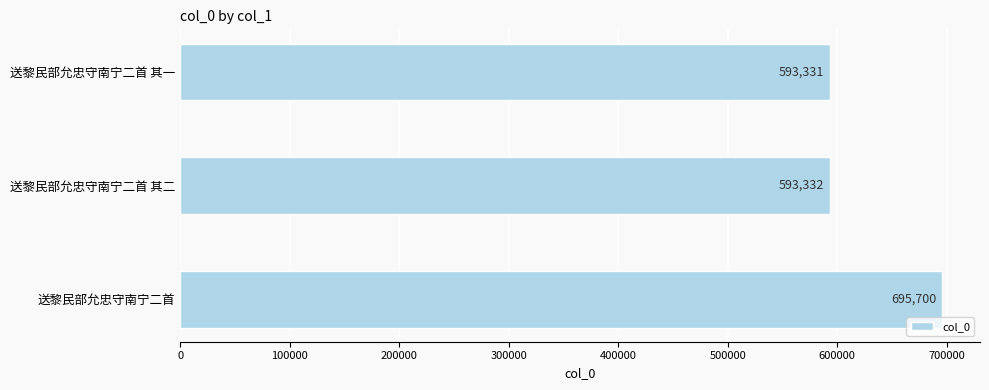

Which label corresponds to the smallest value in the chart?

送黎民部允忠守南宁二首 其一